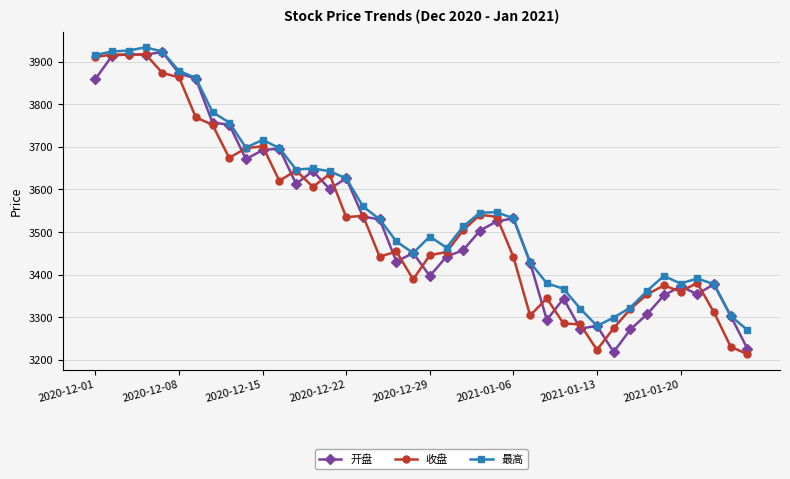

True or false: 开盘 has more than 2 points higher than both neighbors.

True